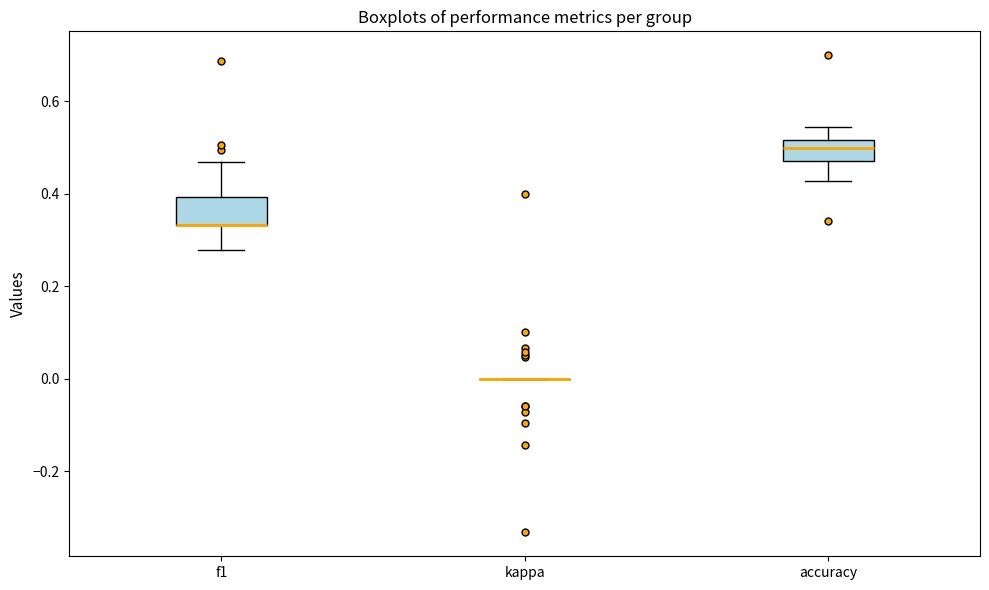

Where does the lower whisker of the box for f1 end on the y-axis? The values are not printed on the chart, so give them approximately, as read against the axis.

0.28